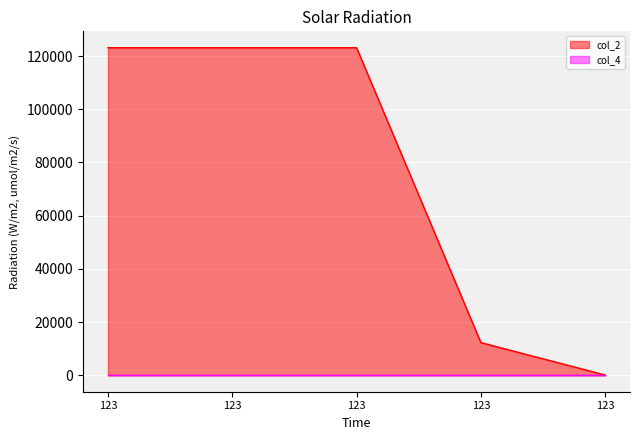

How many data points does each series have?

5